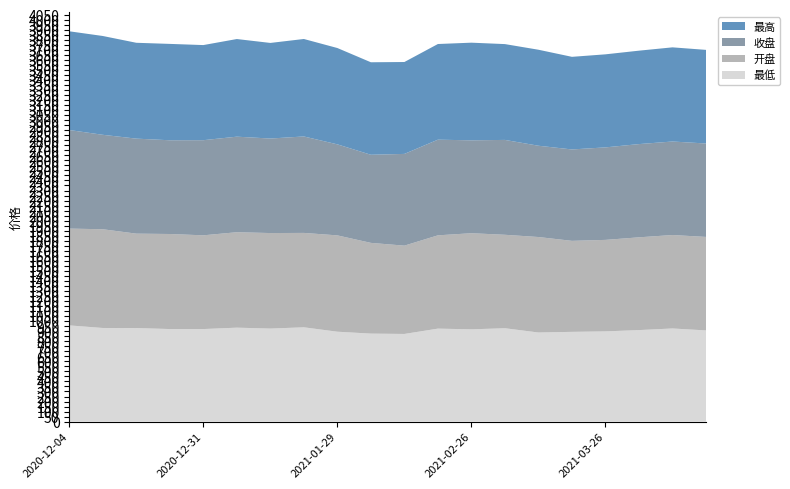

Reading right to left, transcribe all the data shown in this chart.

最低: 2021-04-16=907.8	2021-04-09=927.2	2021-04-02=911.2	2021-03-26=898.3	2021-03-19=893.5	2021-03-12=887.1	2021-03-05=929.5	2021-02-26=918.7	2021-02-19=925.7	2021-02-10=872.6	2021-02-05=876.1	2021-01-29=895.0	2021-01-22=938.8	2021-01-15=926.2	2021-01-08=935.3	2020-12-31=921.4	2020-12-25=921.5	2020-12-18=931.5	2020-12-11=932.1	2020-12-04=957.9
开盘: 2021-04-16=930.5	2021-04-09=929.9	2021-04-02=923.0	2021-03-26=910.5	2021-03-19=905.6	2021-03-12=950.1	2021-03-05=930.0	2021-02-26=956.5	2021-02-19=928.3	2021-02-10=878.8	2021-02-05=902.9	2021-01-29=958.6	2021-01-22=939.3	2021-01-15=950.6	2021-01-08=949.8	2020-12-31=932.8	2020-12-25=945.8	2020-12-18=939.3	2020-12-11=982.6	2020-12-04=963.1
收盘: 2021-04-16=929.7	2021-04-09=930.7	2021-04-02=927.9	2021-03-26=920.6	2021-03-19=909.7	2021-03-12=908.5	2021-03-05=944.2	2021-02-26=924.4	2021-02-19=952.0	2021-02-10=912.9	2021-02-05=876.9	2021-01-29=906.0	2021-01-22=959.9	2021-01-15=940.7	2021-01-08=950.9	2020-12-31=946.6	2020-12-25=932.8	2020-12-18=945.5	2020-12-11=939.9	2020-12-04=981.1
最高: 2021-04-16=931.8	2021-04-09=937.0	2021-04-02=929.8	2021-03-26=926.0	2021-03-19=921.7	2021-03-12=955.4	2021-03-05=953.5	2021-02-26=971.8	2021-02-19=952.0	2021-02-10=914.5	2021-02-05=920.6	2021-01-29=958.6	2021-01-22=970.0	2021-01-15=951.3	2021-01-08=971.6	2020-12-31=946.6	2020-12-25=959.1	2020-12-18=954.0	2020-12-11=983.4	2020-12-04=982.5